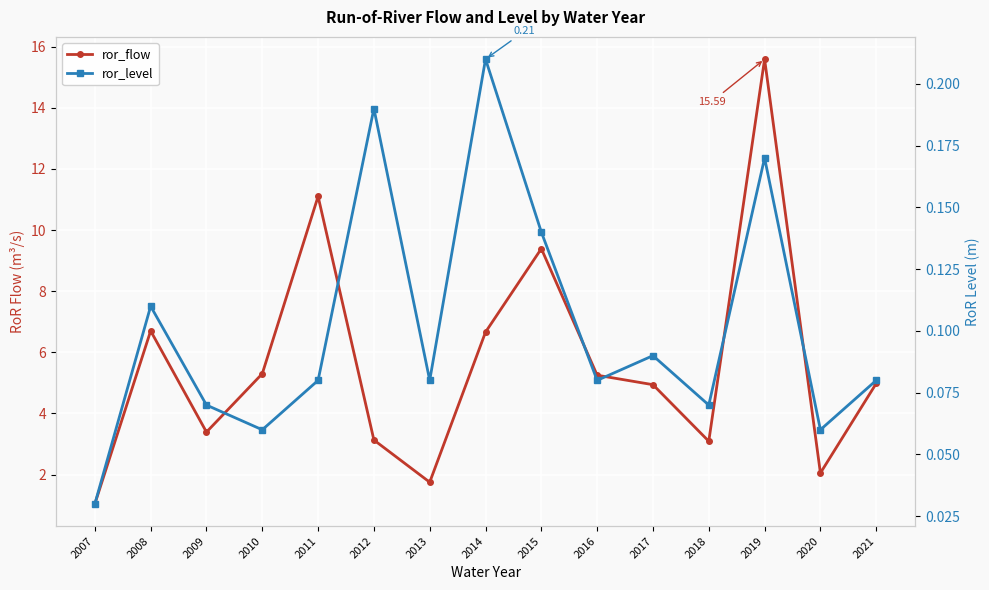

True or false: ror_level has a value of 0.2 at 2008.

False